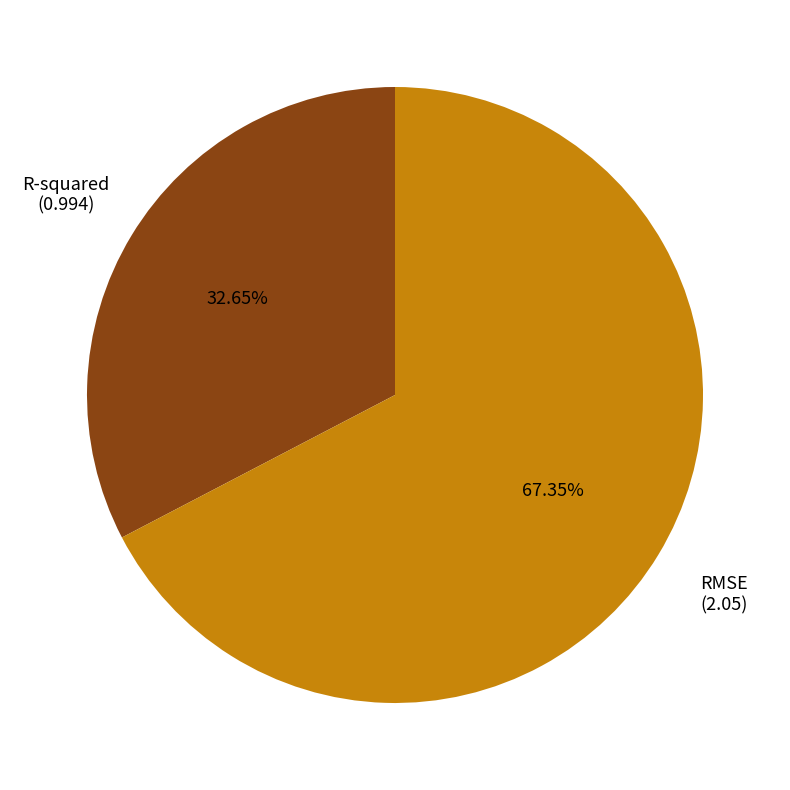

What is the largest slice in the pie chart?

RMSE